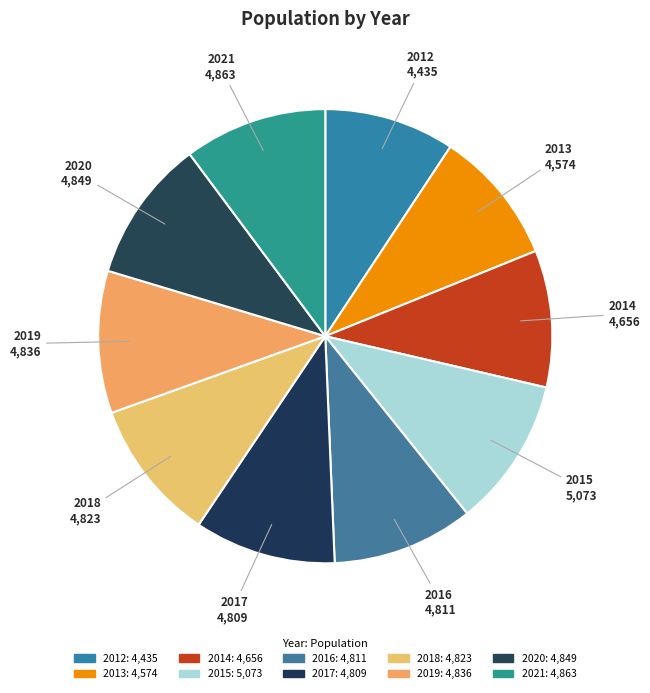

Which has a higher value, 2012 or 2017?

2017